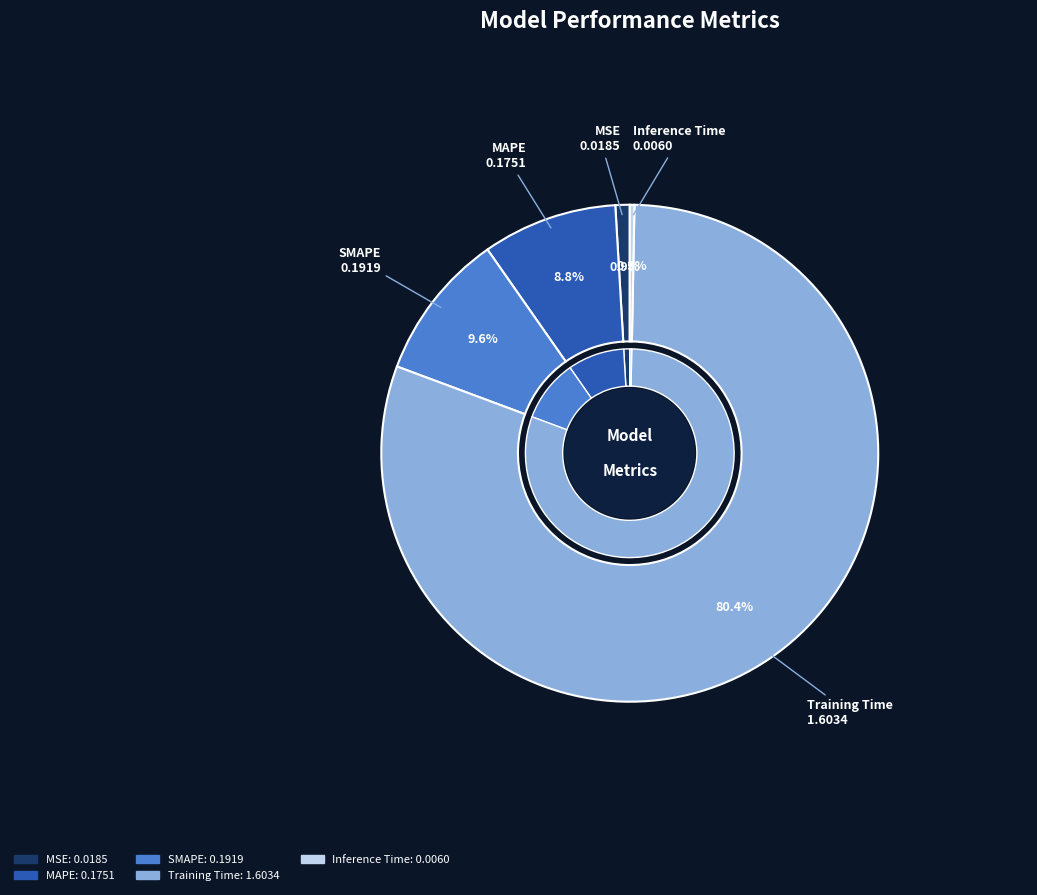

Is there a majority slice in this chart?

Yes